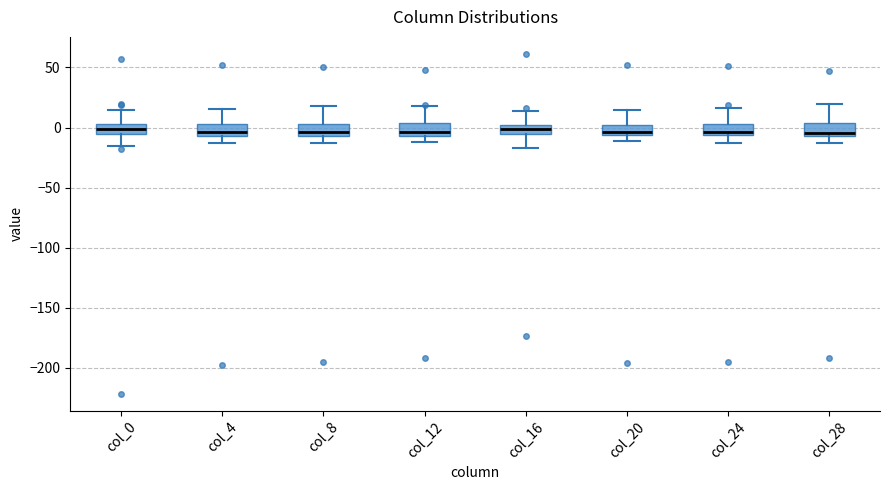

Reading left to right, transcribe this box plot: for each box, give where its median line is, the range the box spans, and where its two whiskers end, as read against the y-axis. The values are not printed on the chart, so give them approximately, as read against the axis.

col_0: median 0, box -5 to 5, whiskers -15 to 15
col_4: median -5 (just above the box's lower edge), box -5 to 5, whiskers -15 to 15
col_8: median -5 (just above the box's lower edge), box -5 to 5, whiskers -15 to 20
col_12: median -5 (just above the box's lower edge), box -5 to 5, whiskers -10 to 20
col_16: median 0 (inside the box), box -5 to 0, whiskers -15 to 15
col_20: median -5 (just above the box's lower edge), box -5 to 0, whiskers -10 to 15
col_24: median -5 (just above the box's lower edge), box -5 to 5, whiskers -15 to 15
col_28: median -5 (just above the box's lower edge), box -5 to 5, whiskers -15 to 20